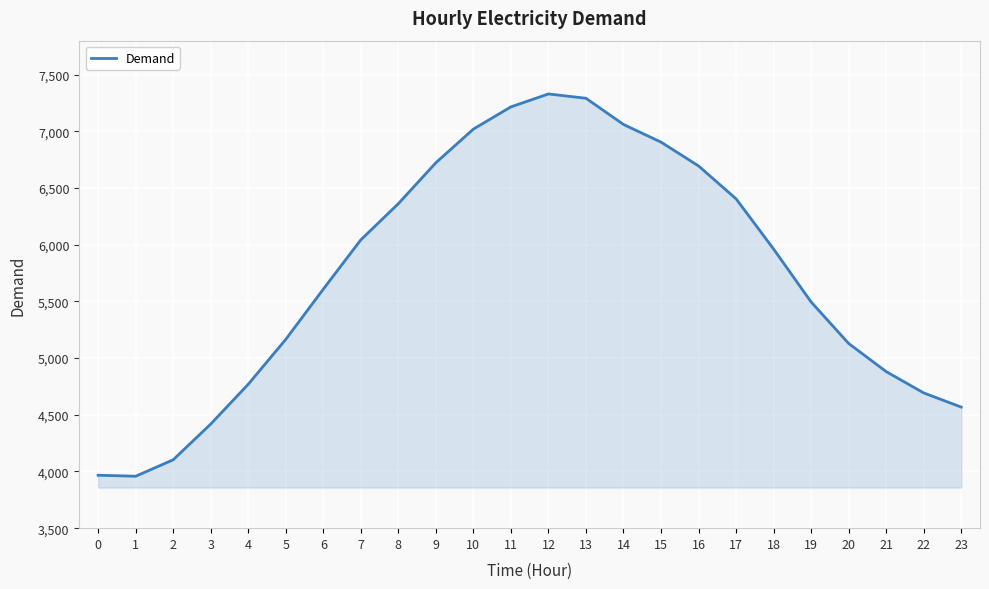

How many values are below 5962?

12